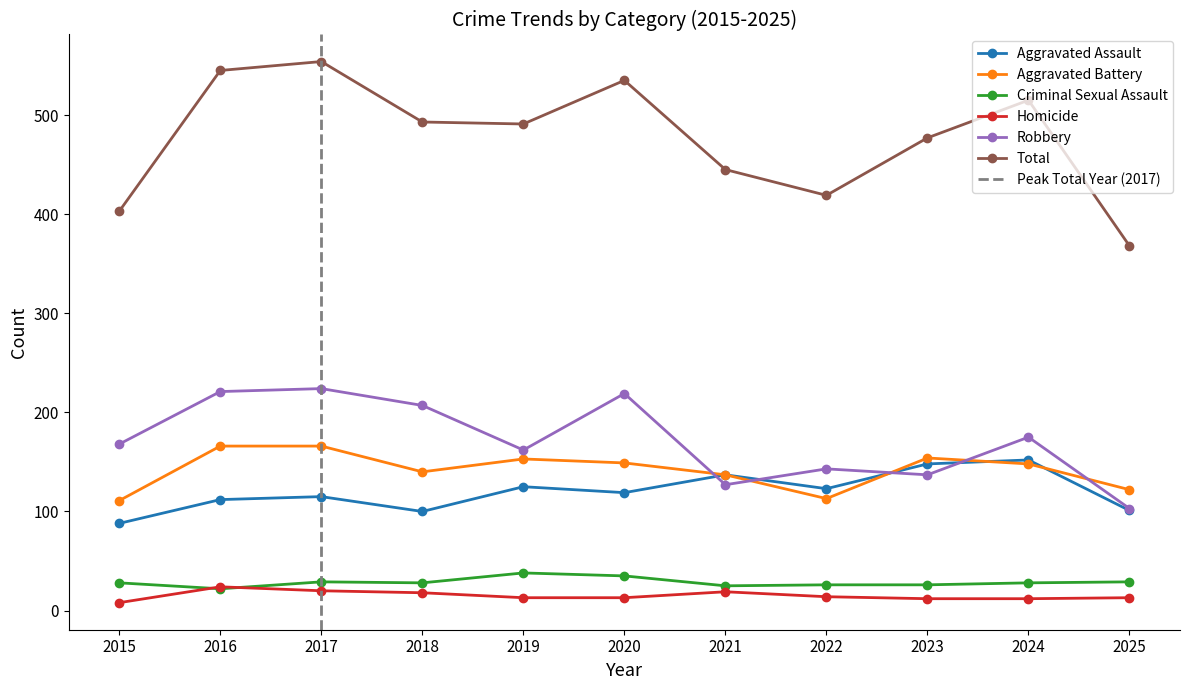

Reading left to right, what are all the values shown in this chart?

Aggravated Assault: 2015=88	2016=112	2017=115	2018=100	2019=125	2020=119	2021=137	2022=123	2023=148	2024=152	2025=101
Aggravated Battery: 2015=111	2016=166	2017=166	2018=140	2019=153	2020=149	2021=137	2022=113	2023=154	2024=148	2025=122
Criminal Sexual Assault: 2015=28	2016=22	2017=29	2018=28	2019=38	2020=35	2021=25	2022=26	2023=26	2024=28	2025=29
Homicide: 2015=8	2016=24	2017=20	2018=18	2019=13	2020=13	2021=19	2022=14	2023=12	2024=12	2025=13
Robbery: 2015=168	2016=221	2017=224	2018=207	2019=162	2020=219	2021=127	2022=143	2023=137	2024=175	2025=103
Total: 2015=403	2016=545	2017=554	2018=493	2019=491	2020=535	2021=445	2022=419	2023=477	2024=515	2025=368